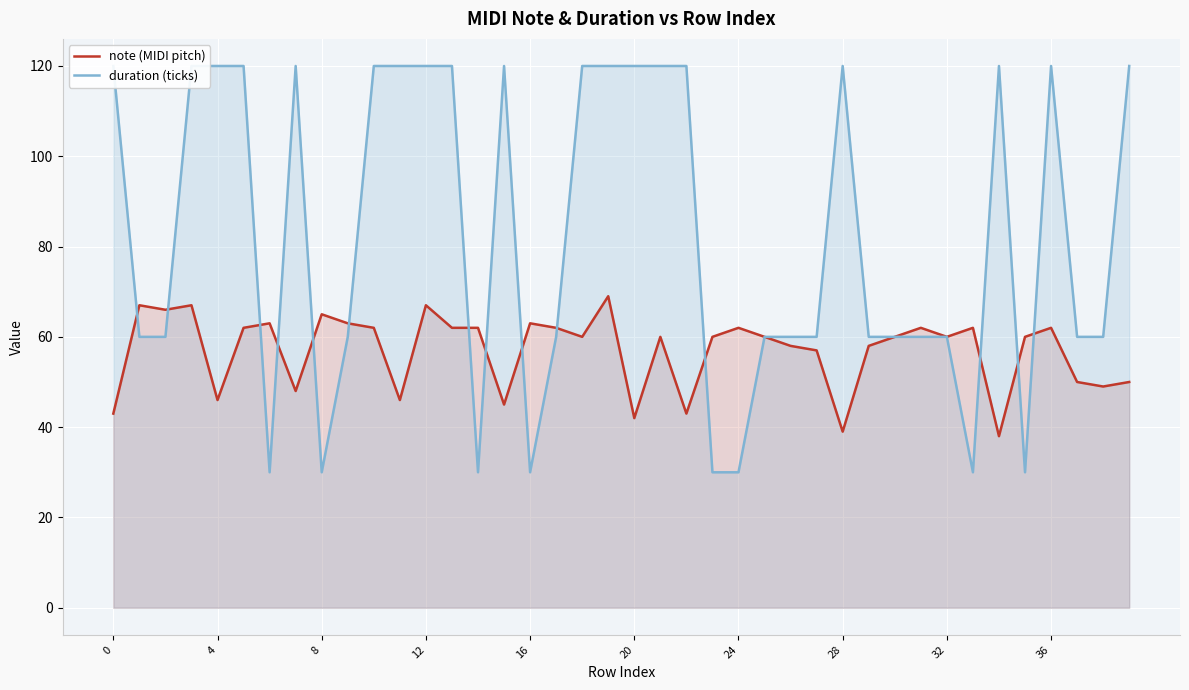

How many lines are shown in the chart?

2